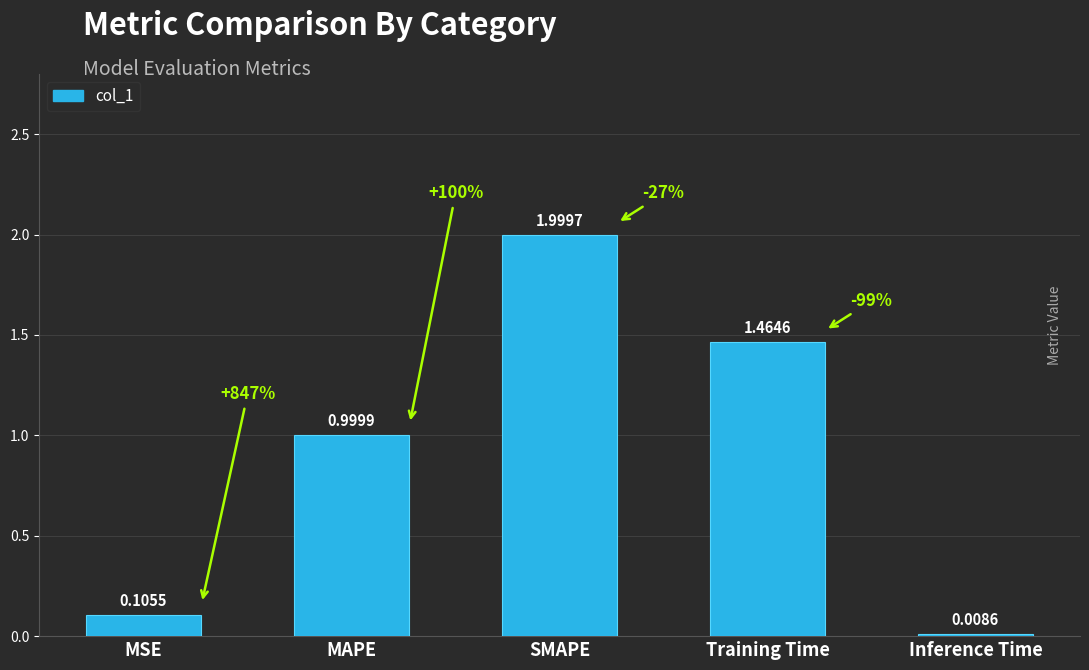

The chart shows a value of 0.2 at MSE. True or false?

False